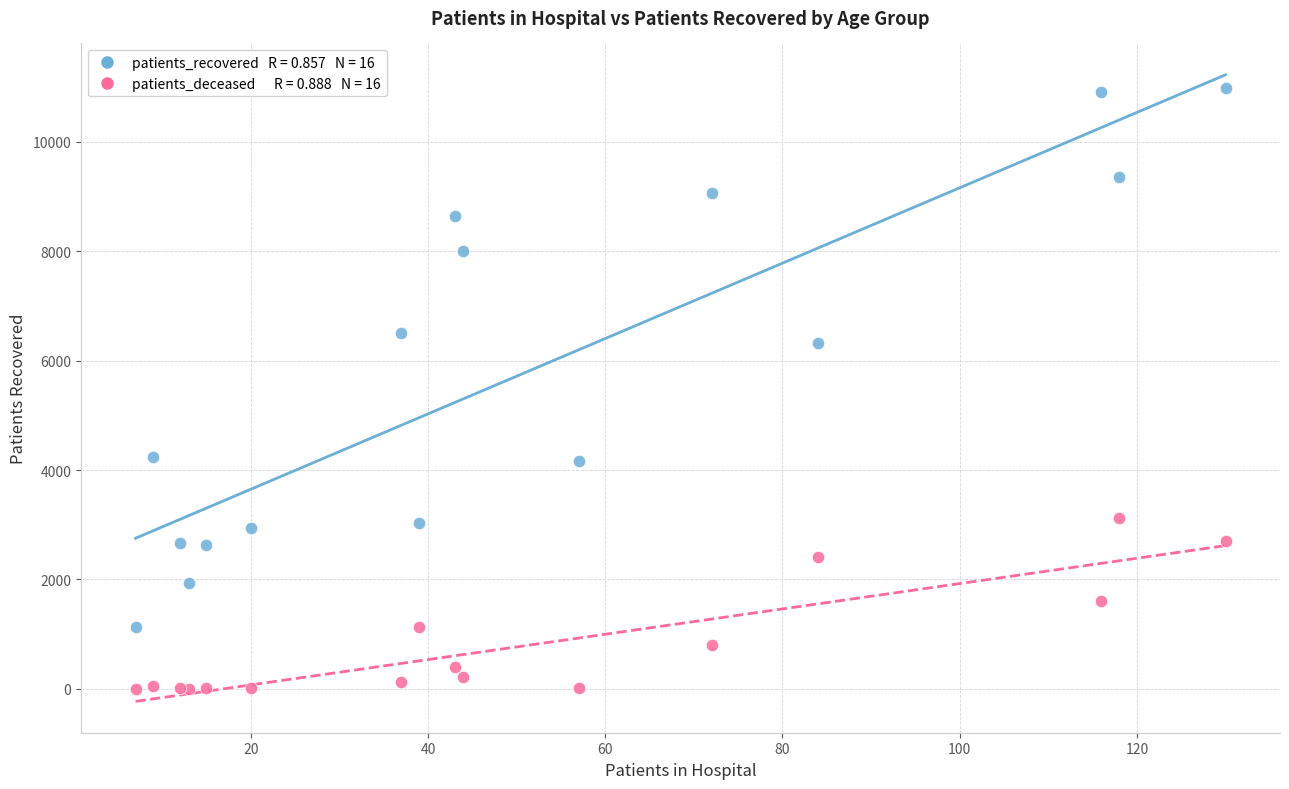

Across all series, what Y value is closest to 5494?

6332